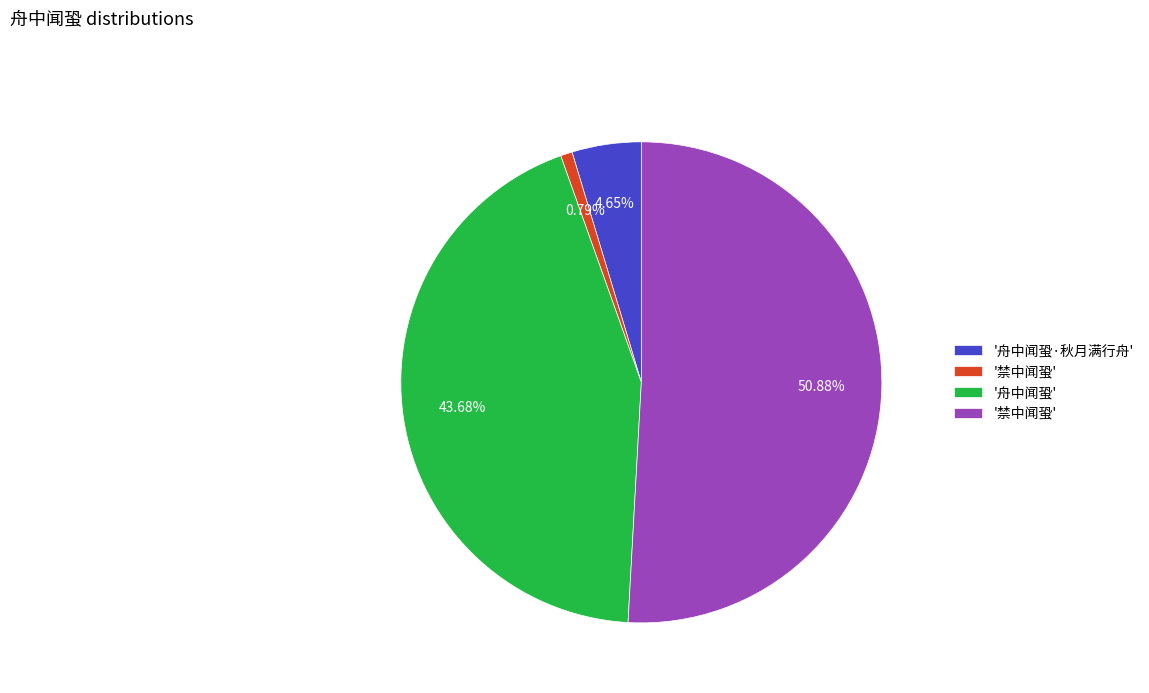

Does any single category account for the majority?

Yes